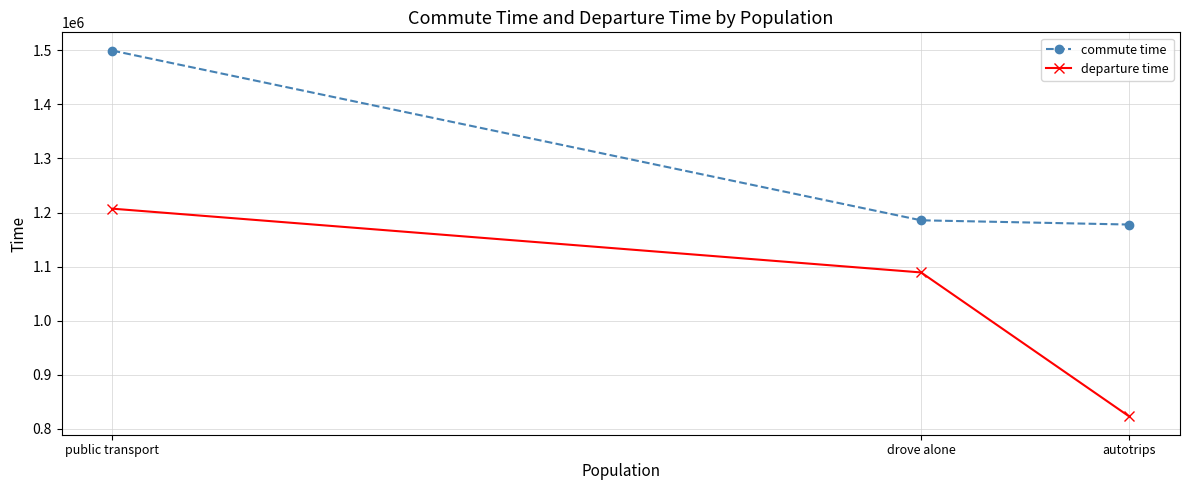

List the series in order of their peak value, highest first.

commute time, departure time